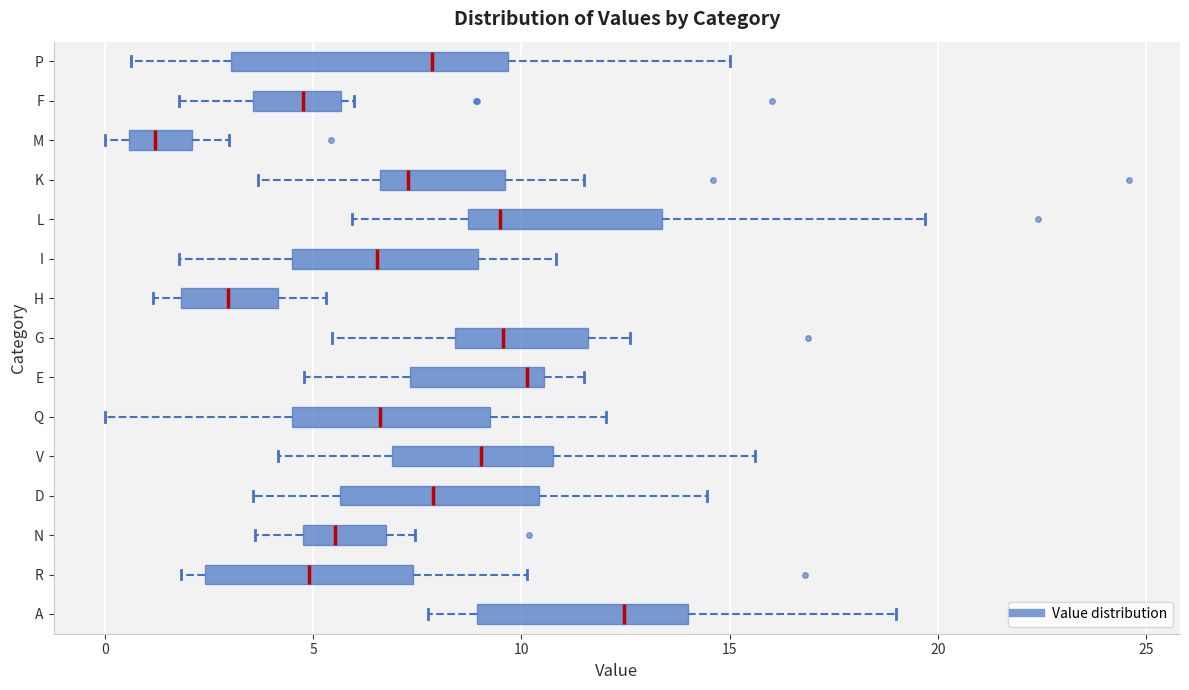

Where is the left edge of the box for A on the x-axis? The values are not printed on the chart, so give them approximately, as read against the axis.

9.0